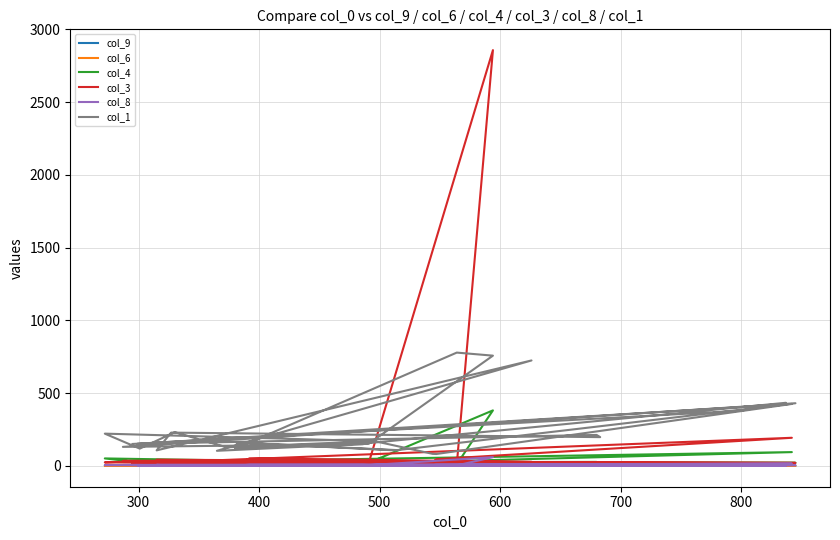

What are all the series names shown in the legend?

col_9, col_6, col_4, col_3, col_8, col_1